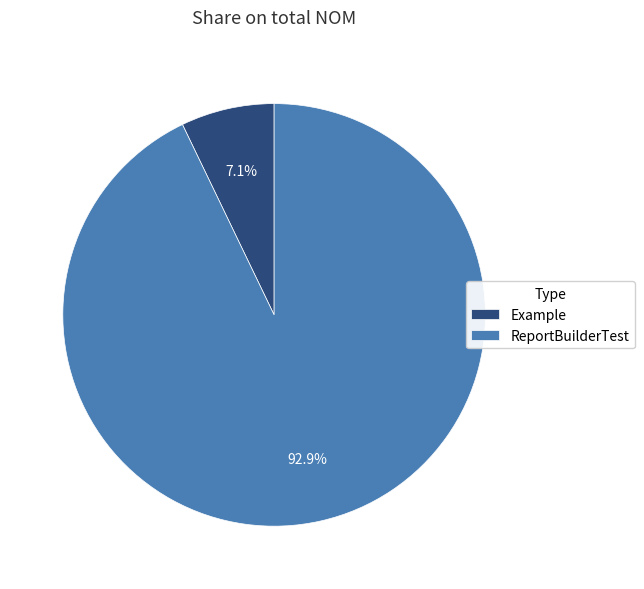

Which category has the smallest portion of the pie?

Example